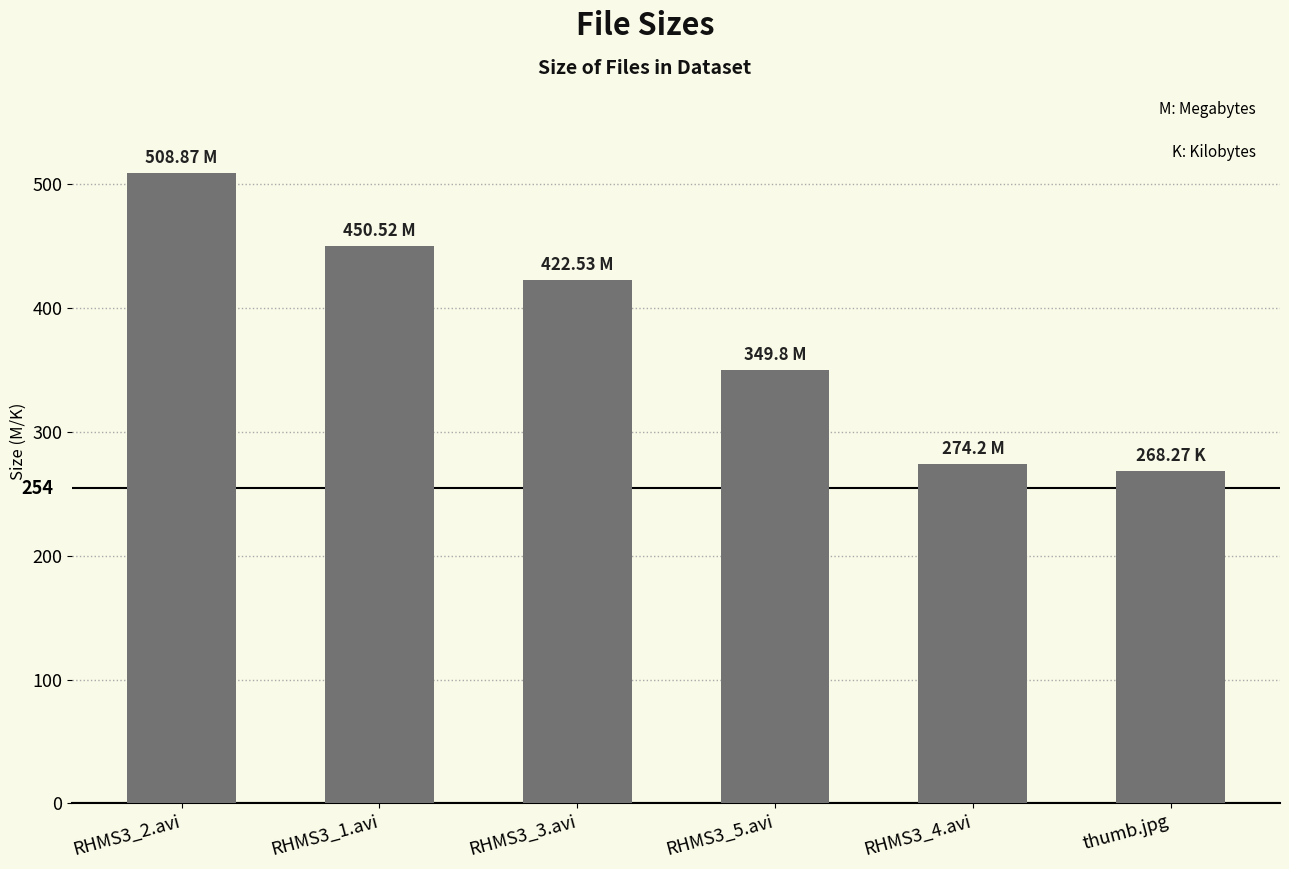

Reading right to left, list all the values displayed in this chart.

thumb.jpg=268.3	RHMS3_4.avi=274.2	RHMS3_5.avi=349.8	RHMS3_3.avi=422.5	RHMS3_1.avi=450.5	RHMS3_2.avi=508.9